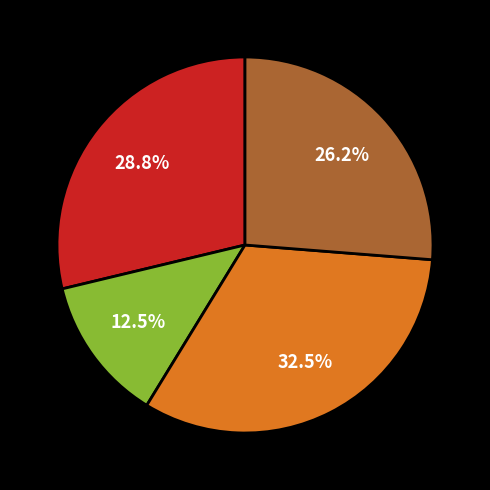

Is there any slice that represents more than half of the pie?

No